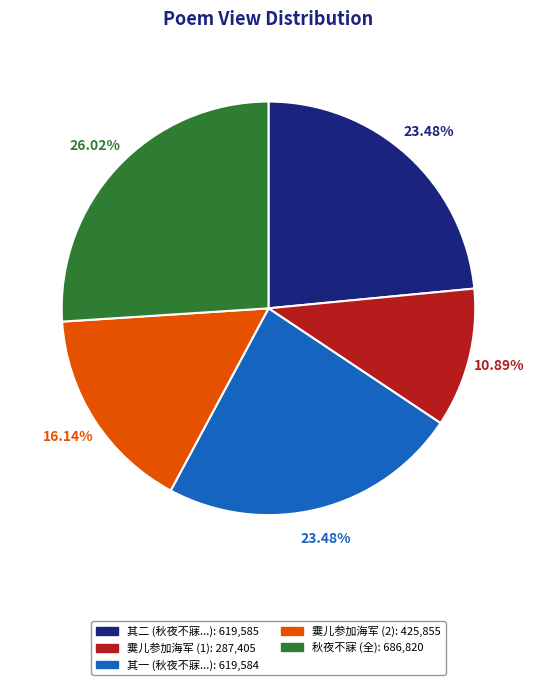

Is there a majority slice in this chart?

No